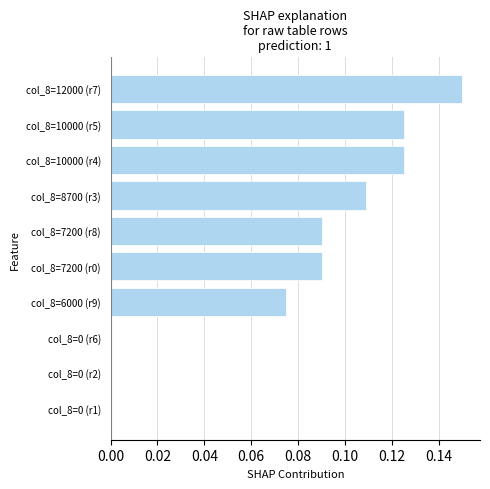

Which category has the highest value across all series?

col_8=12000 (r7)